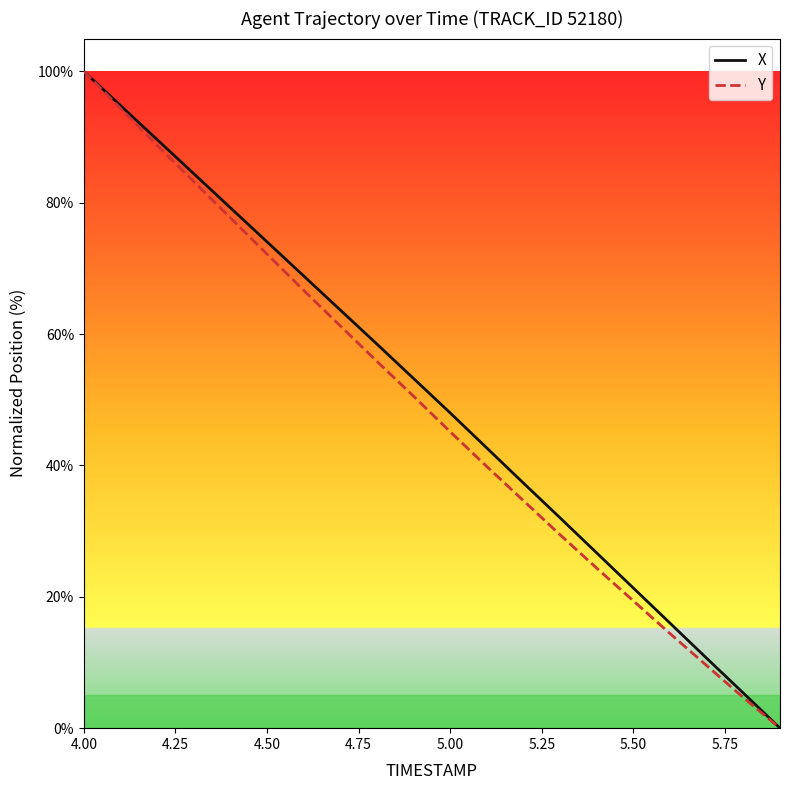

What is the maximum value shown in the chart?

100.0